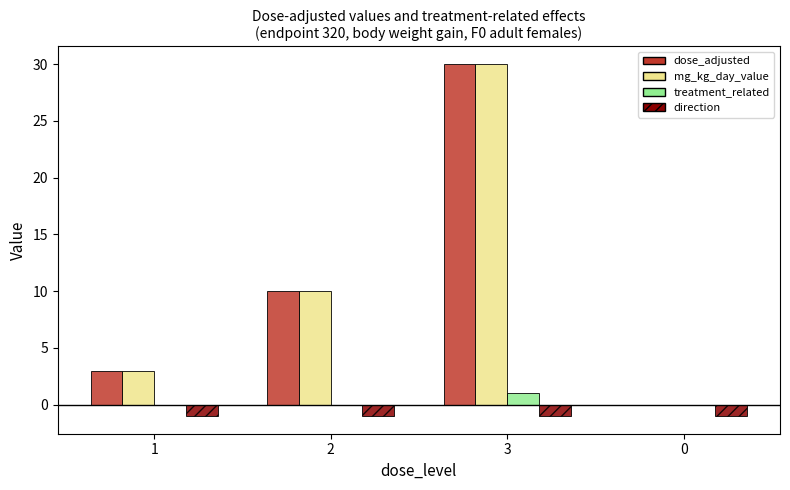

Where is mg_kg_day_value nearest to the value 15?

2